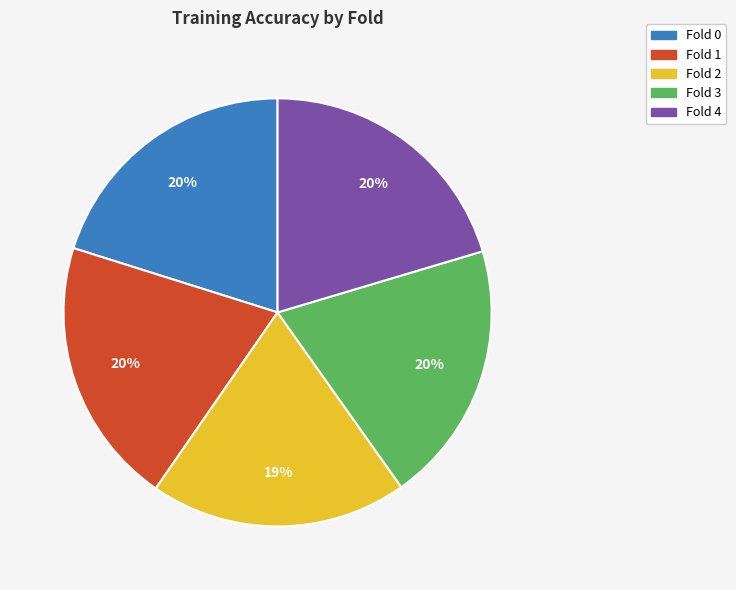

To the nearest percent, what is the combined percentage of Fold 4 and Fold 3?

40%